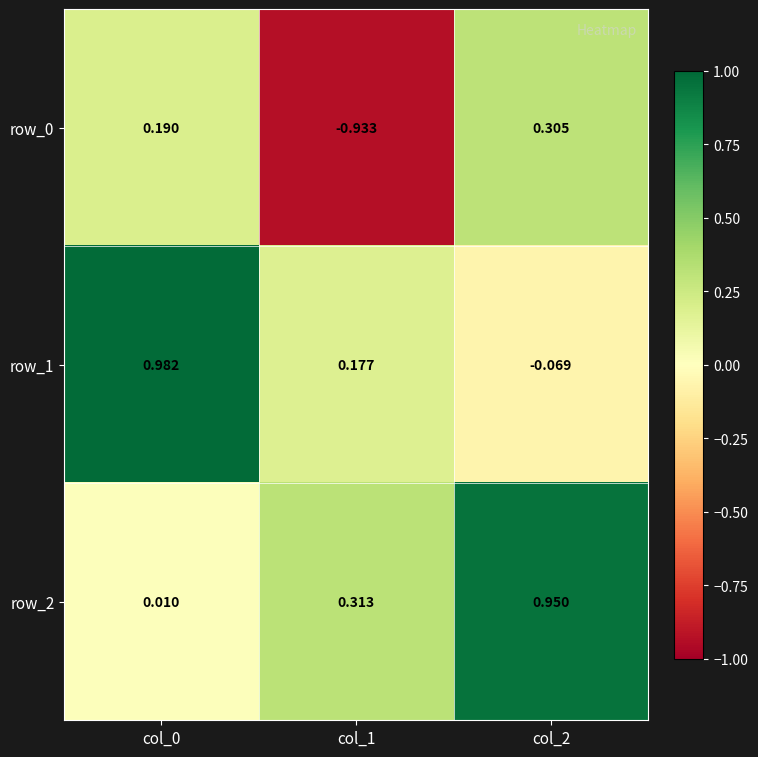

Is the value of row_1 at col_0 greater than the value of row_0 at col_2?

Yes